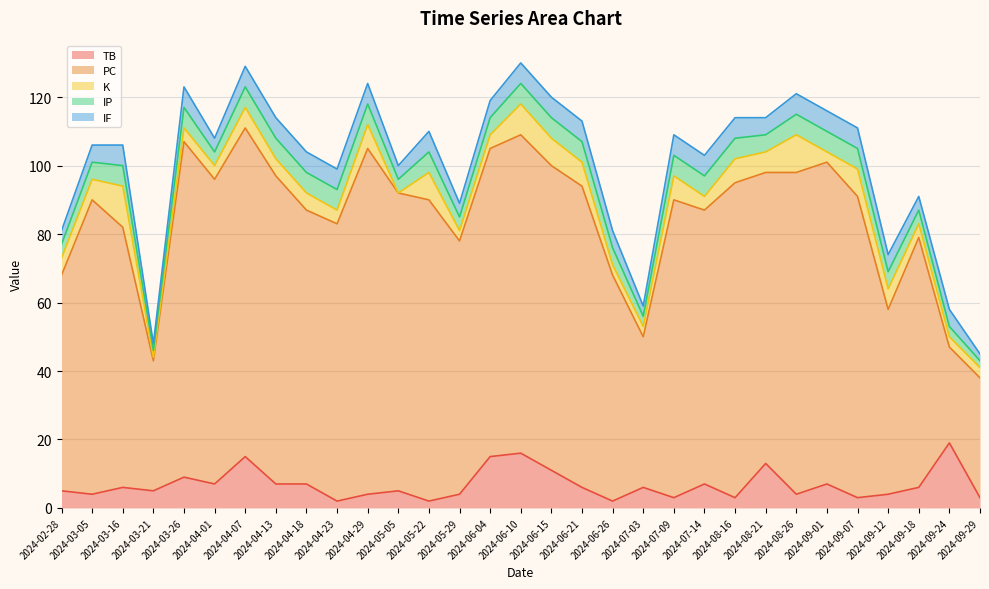

At which category does TB reach its first local valley?

2024-03-05